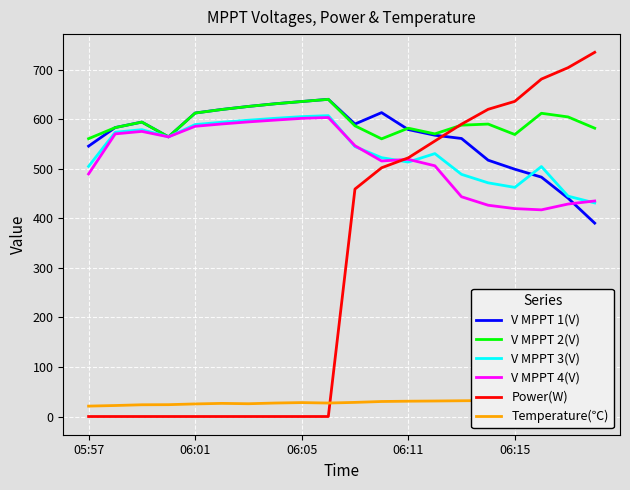

The value of V MPPT 4(V) at 05:57 is 137.6. True or false?

False